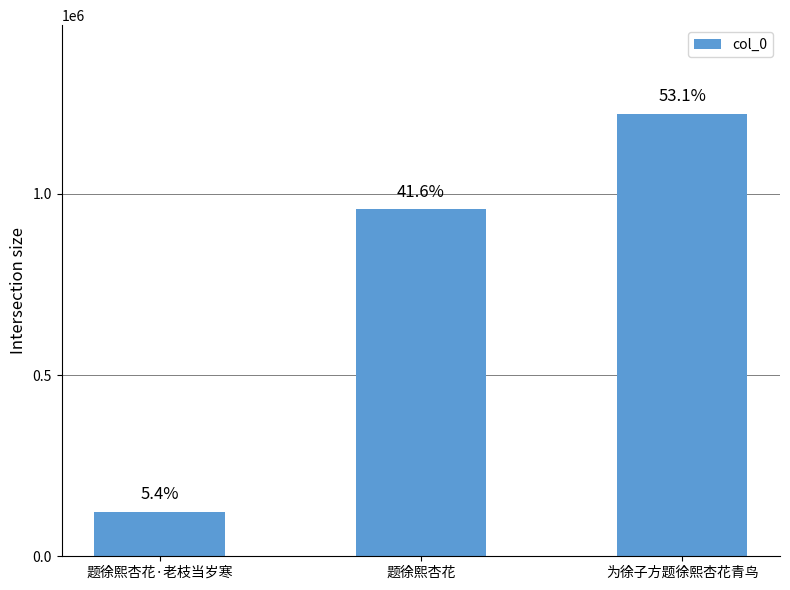

Which category has the highest value across all series?

为徐子方题徐熙杏花青鸟